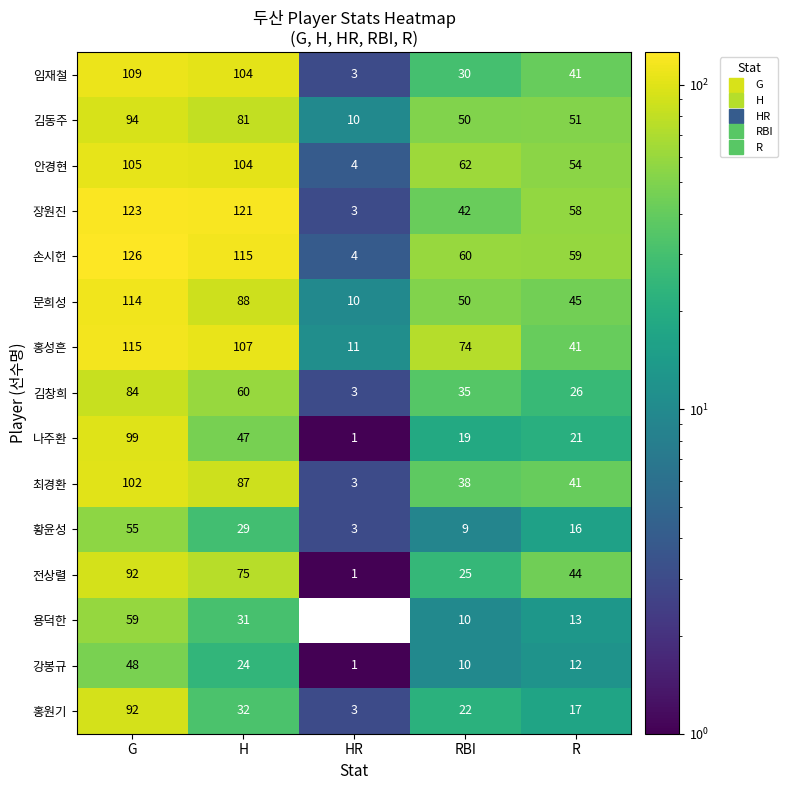

Is it true that 전상렬 equals 33 at H?

False